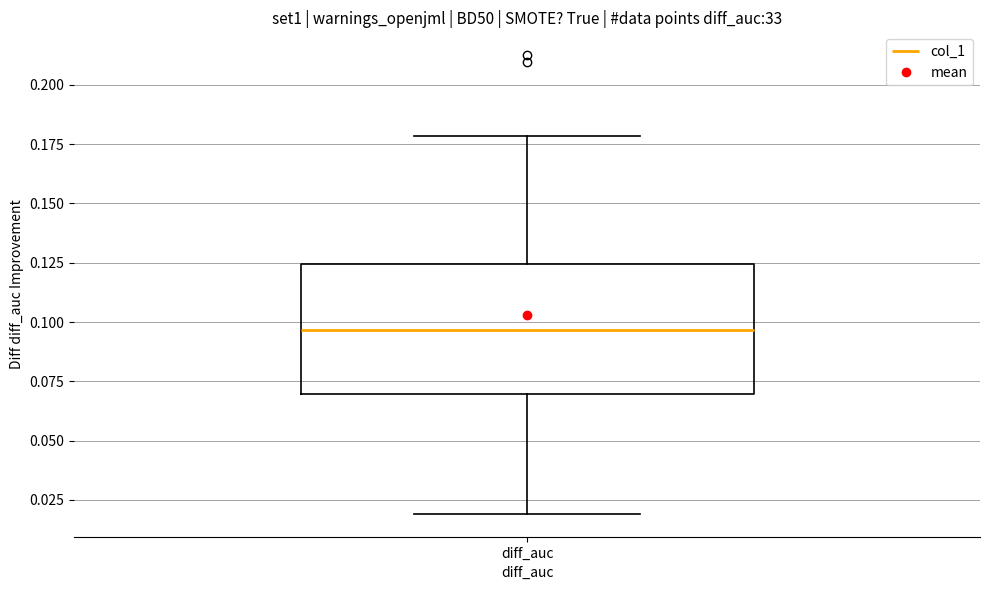

Transcribe this box plot: give where the median line is, the range the box spans, and where the two whiskers end, as read against the y-axis. The values are not printed on the chart, so give them approximately, as read against the axis.

median 0.095, box 0.070 to 0.125, whiskers 0.020 to 0.180